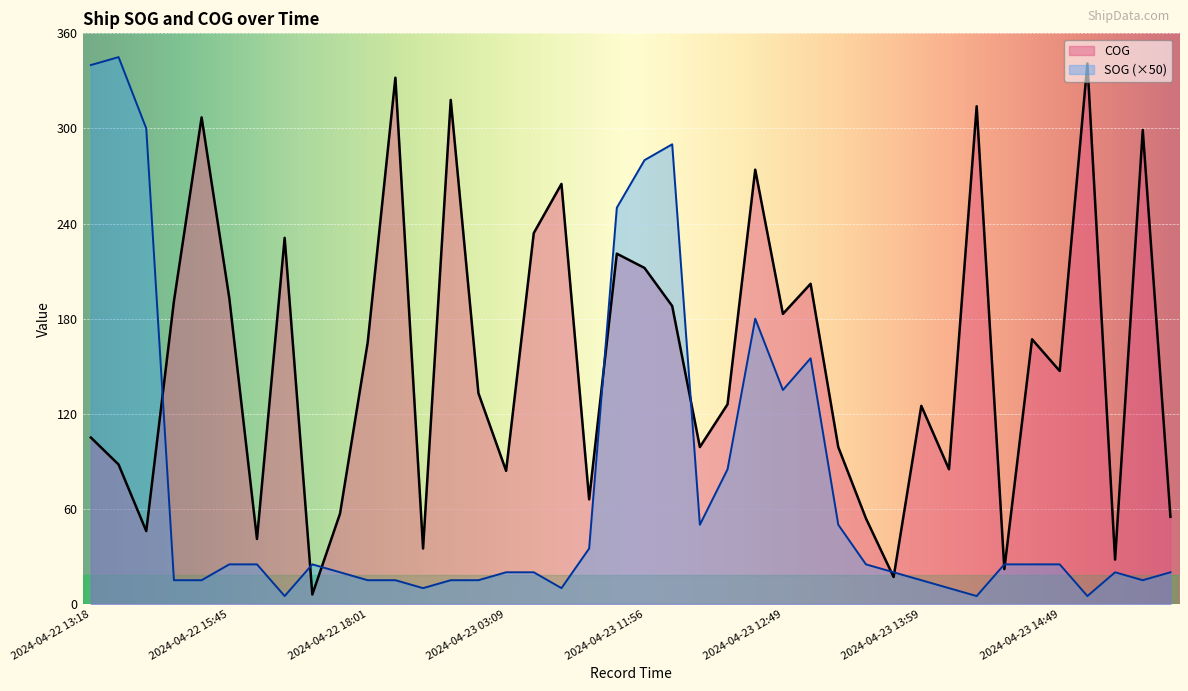

Rank the series at 2024-04-23 11:43 from lowest to highest value.

COG, SOG